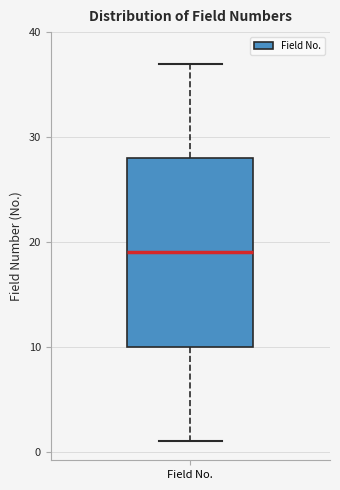

Where does the median line of the box for Field No. sit on the y-axis? The values are not printed on the chart, so give them approximately, as read against the axis.

19